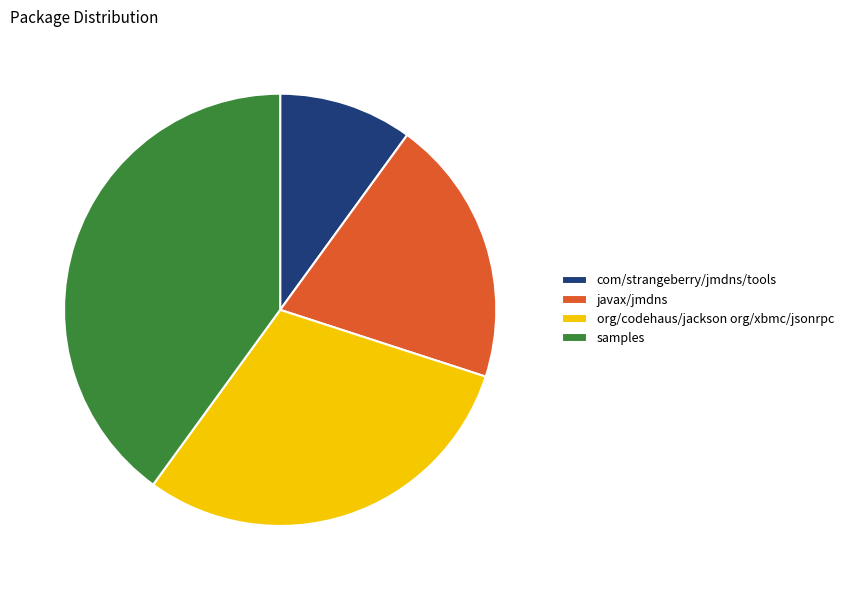

Is it true that javax/jmdns is 20% of the pie?

True